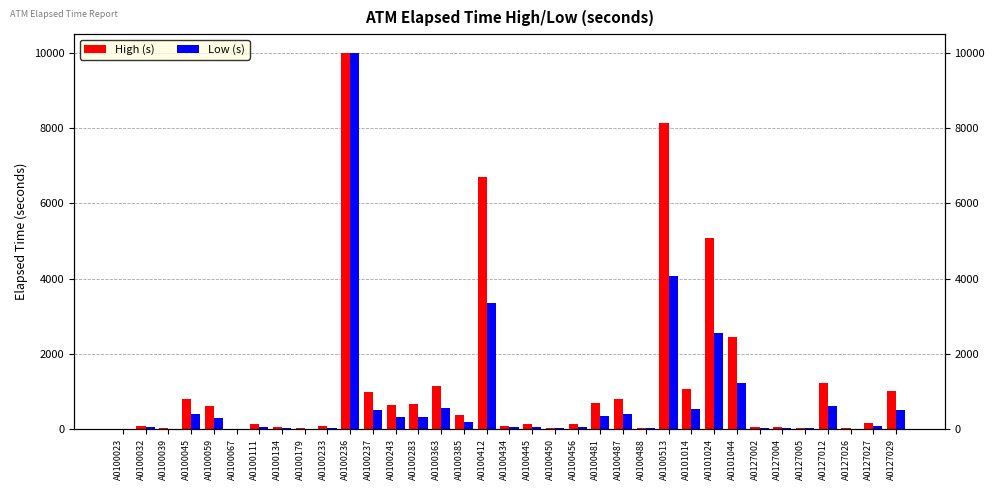

What is the sum of the High (s) values at A0101014 and A0100243?

1695